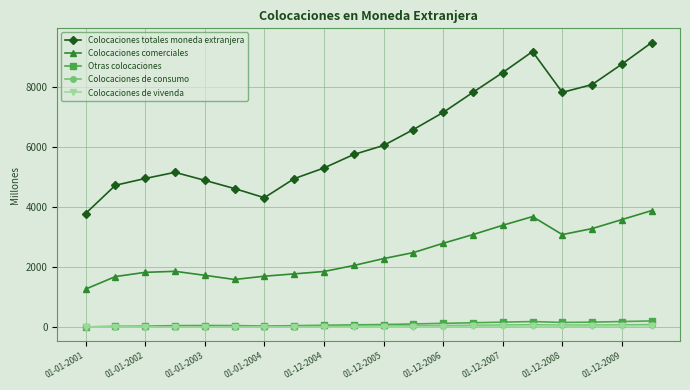

What is the greatest value displayed?

9480